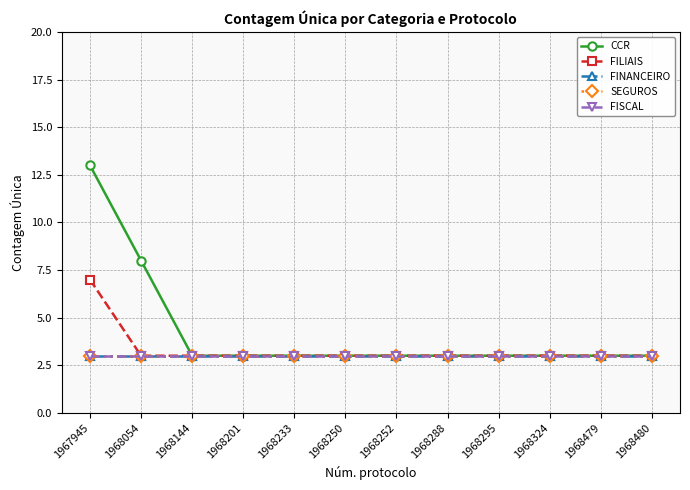

True or false: FINANCEIRO and SEGUROS cross at least once.

False